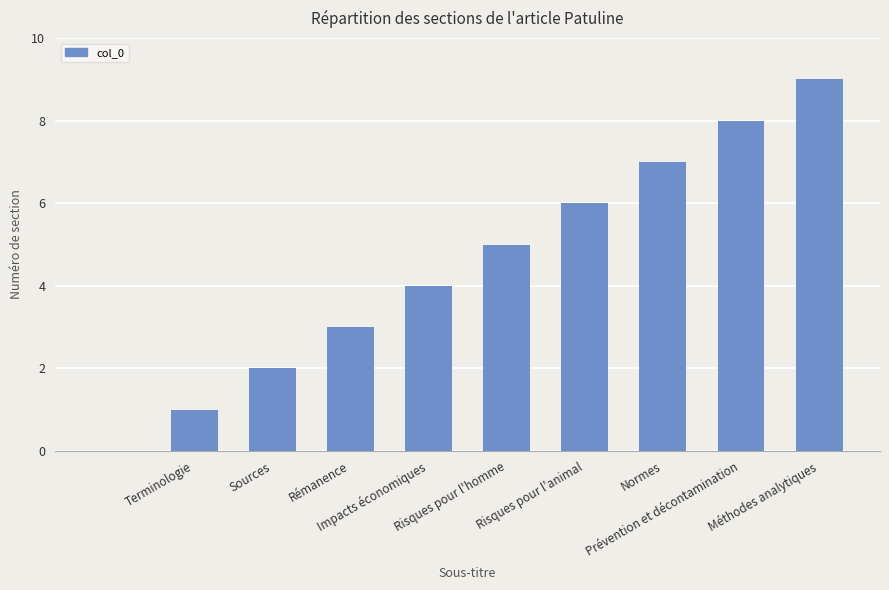

Reading left to right, extract all data points from this chart.

0	1	2	3	4	5	6	7	8	9